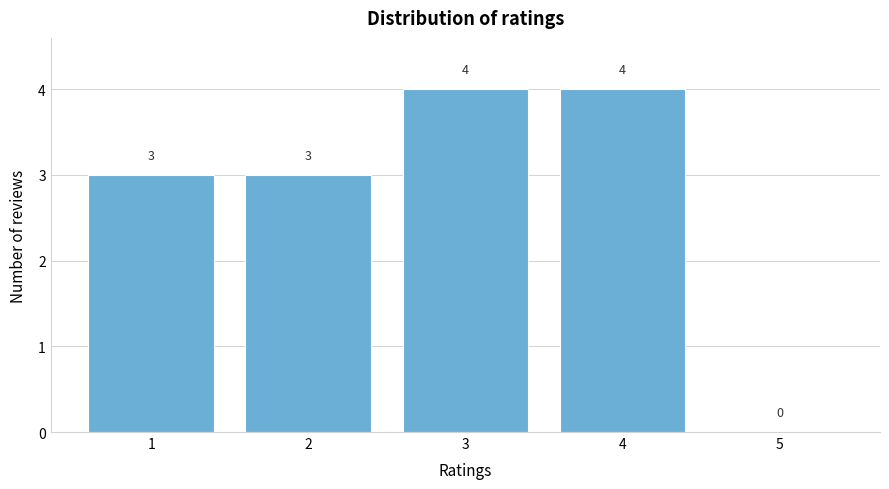

Reading right to left, transcribe all the data shown in this chart.

5=0	4=4	3=4	2=3	1=3